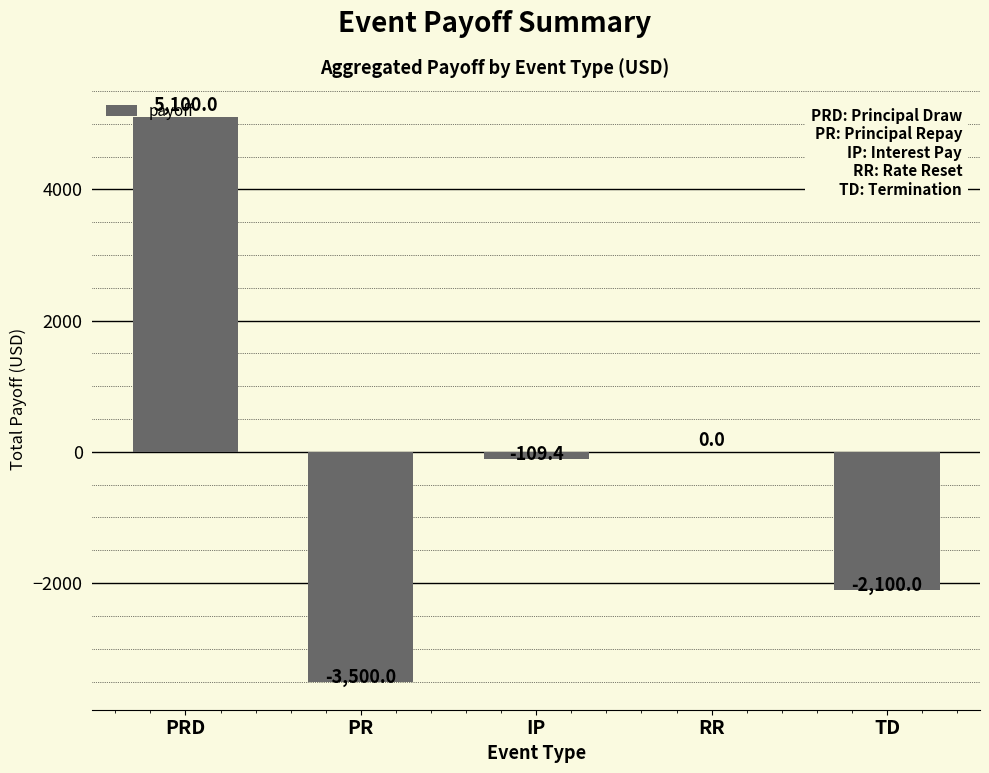

At which category does the chart reach its peak across all series?

PRD